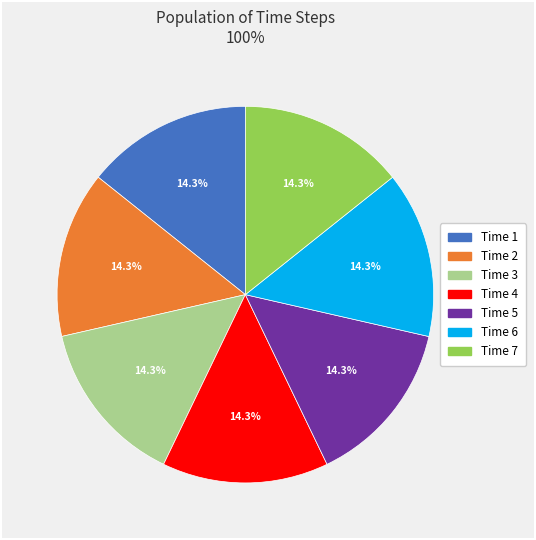

Does any single category account for the majority?

No